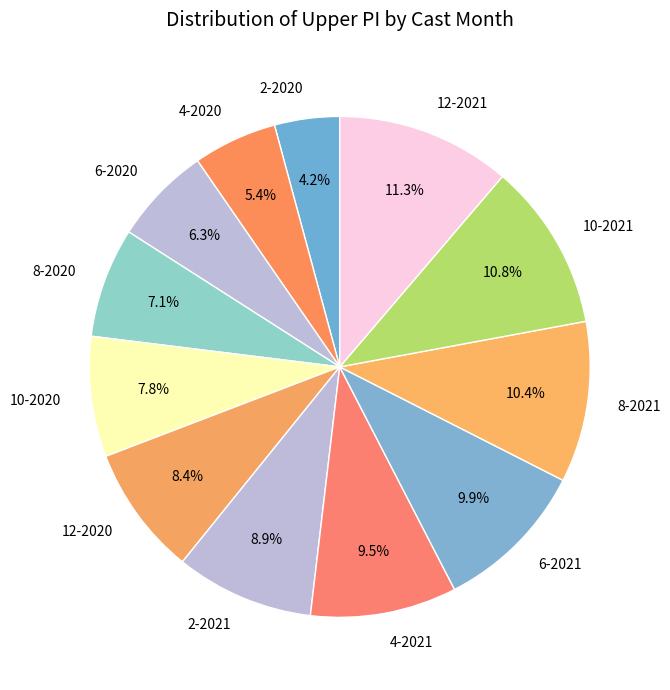

Does any single category account for the majority?

No